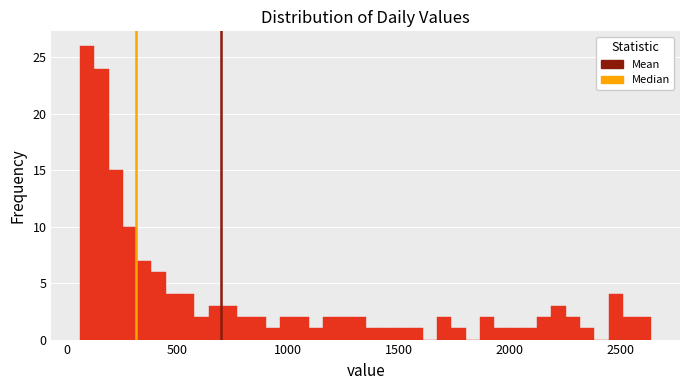

Around what value on the x-axis is the tallest bar? Give the approximate position of its centre, as read against the axis.

100